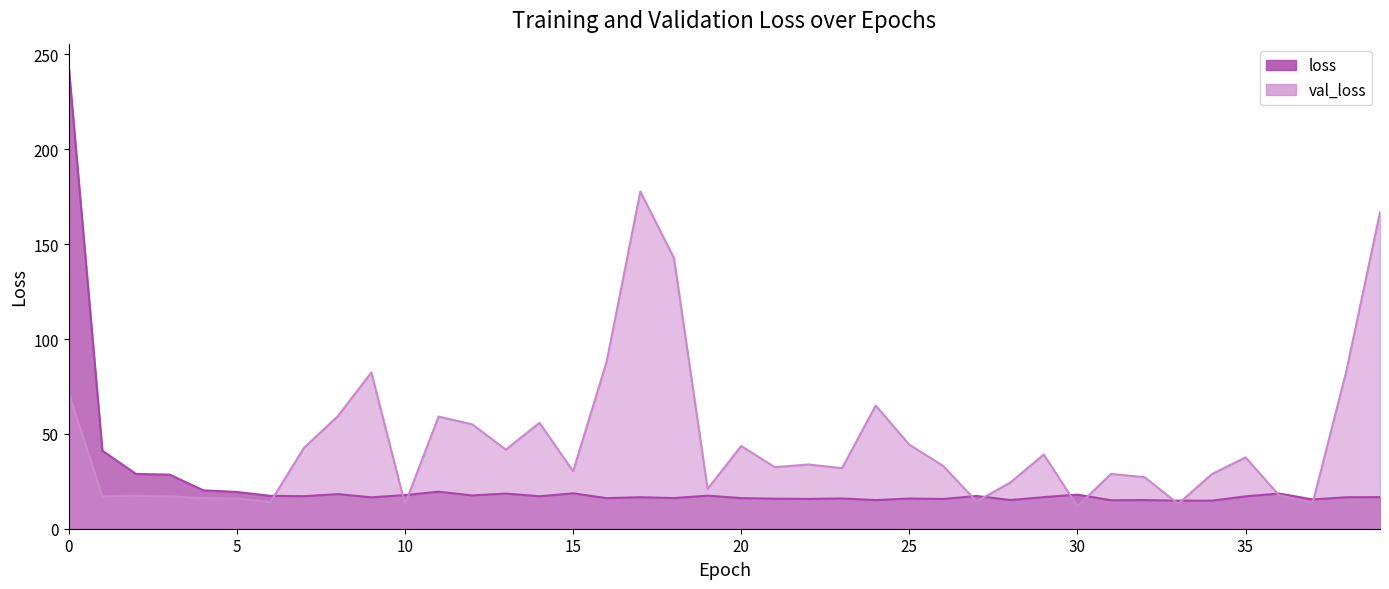

Which series changed the most between 11 and 17?

val_loss